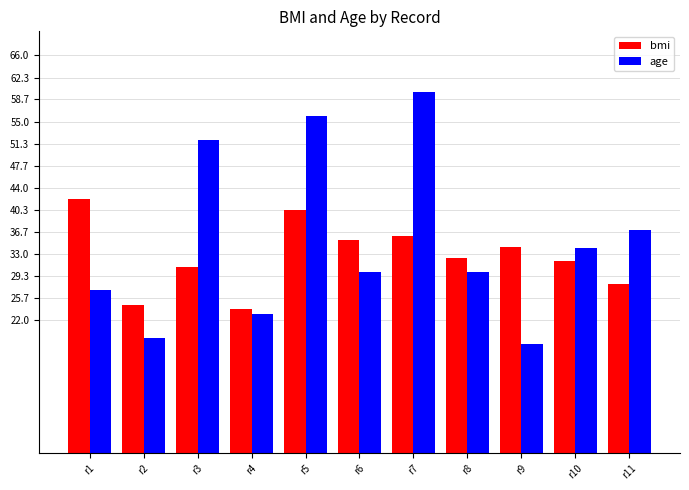

Which category has the highest value in the age series?

r7